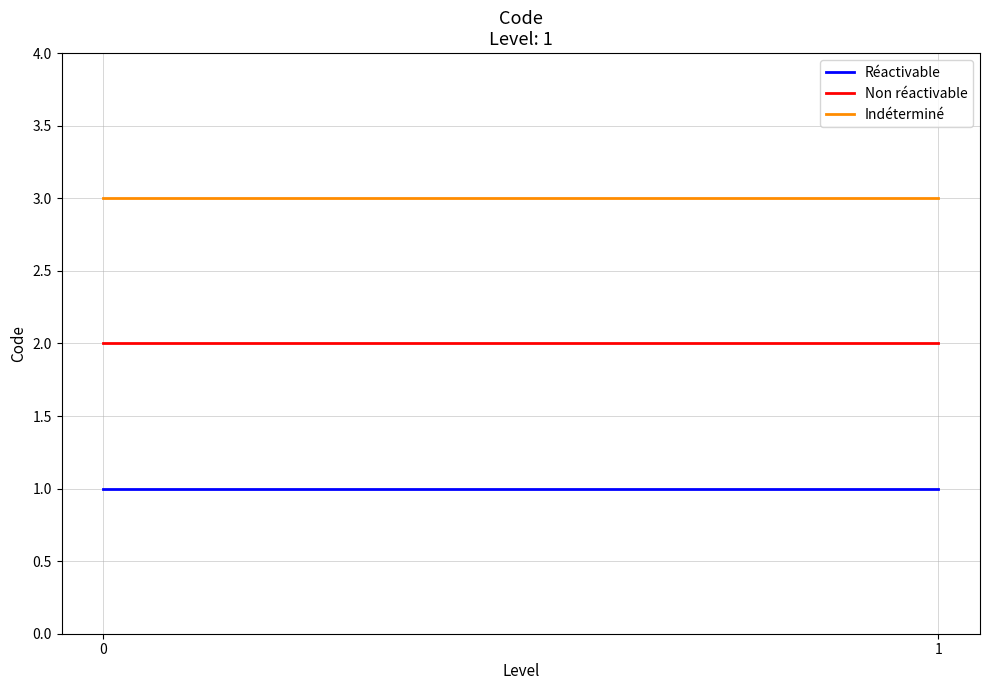

Reading right to left, list all the values displayed in this chart.

Réactivable: 1=1	0=1
Non réactivable: 1=2	0=2
Indéterminé: 1=3	0=3